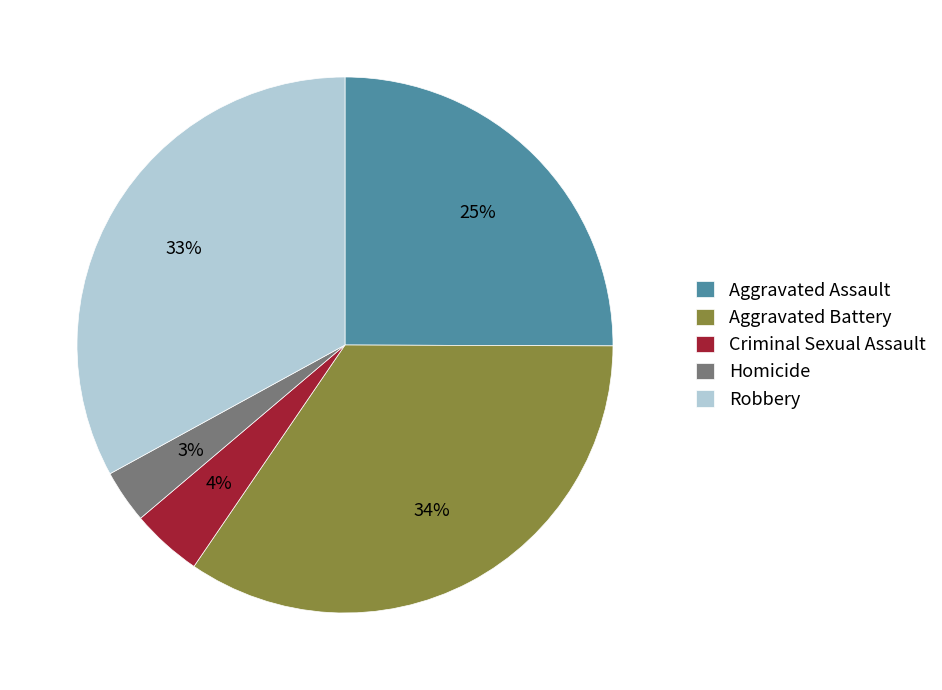

Combined, do Aggravated Assault and Criminal Sexual Assault account for over 50%?

No